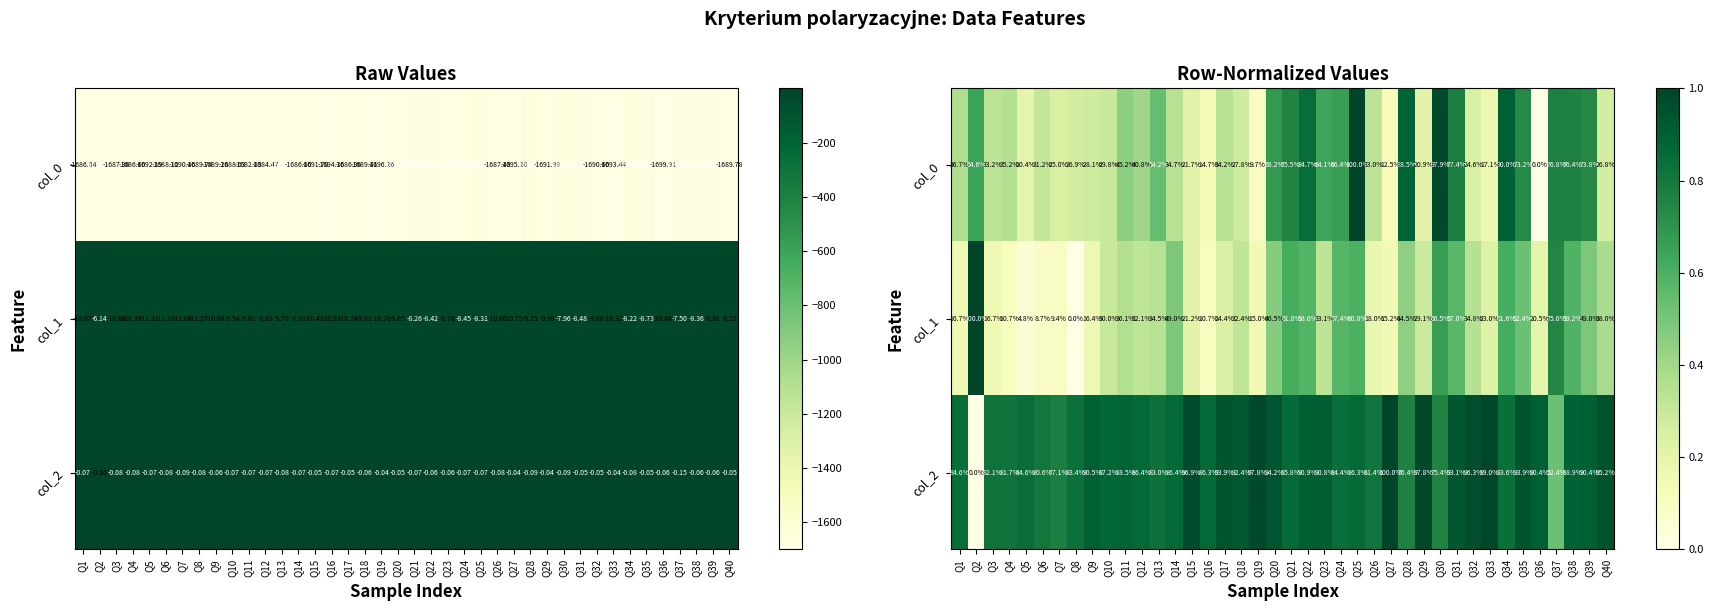

At Q33, list the series in order from largest to smallest.

col_2, col_1, col_0